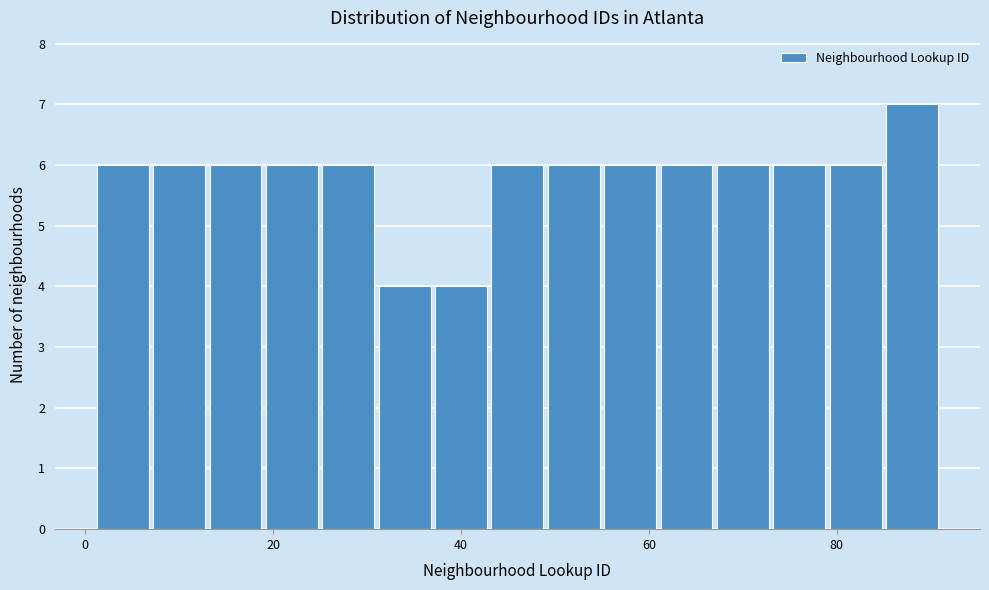

Read against the x-axis, roughly where is the centre of the tallest bar?

88